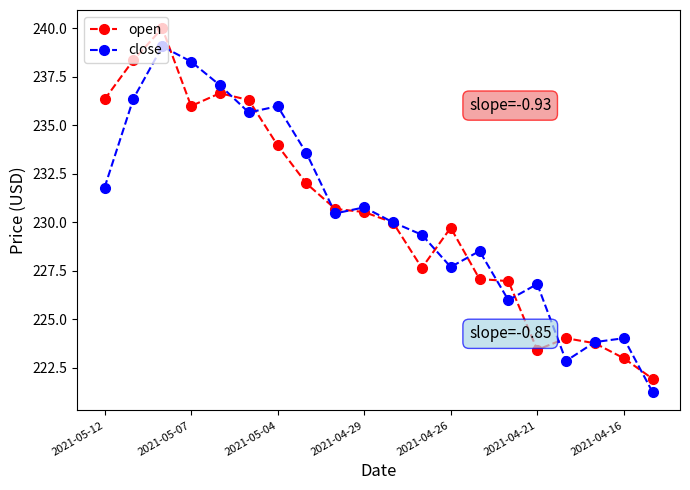

True or false: open has more than 0 interior local peaks.

True